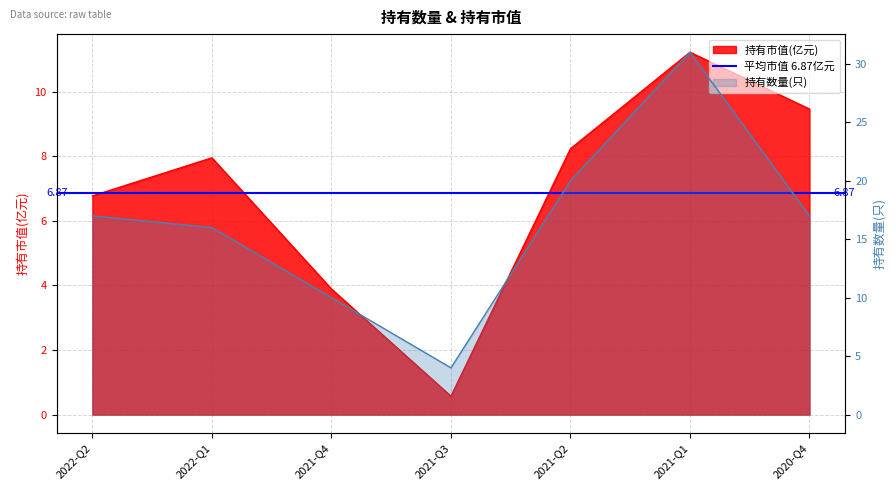

At how many categories does at least one series exceed 1?

7